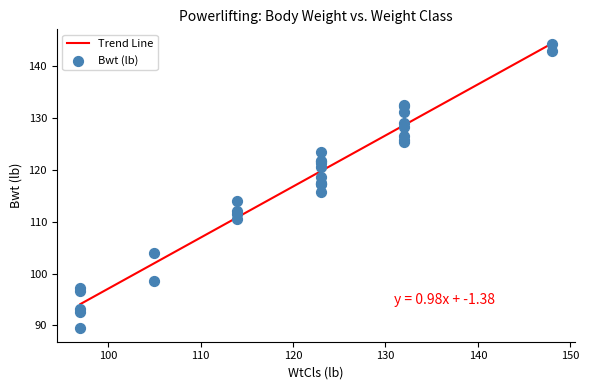

Which has a higher value, 132 or 97?

132